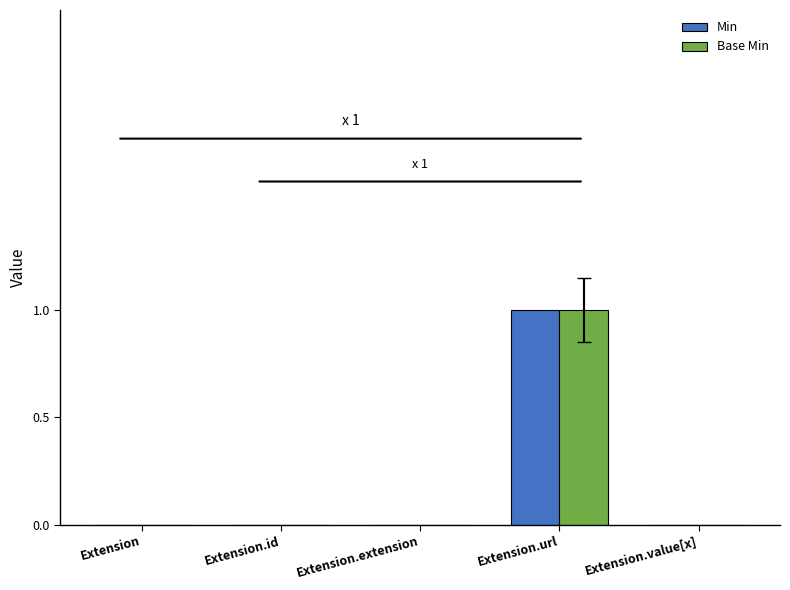

The value of Min at Extension is 0. True or false?

True